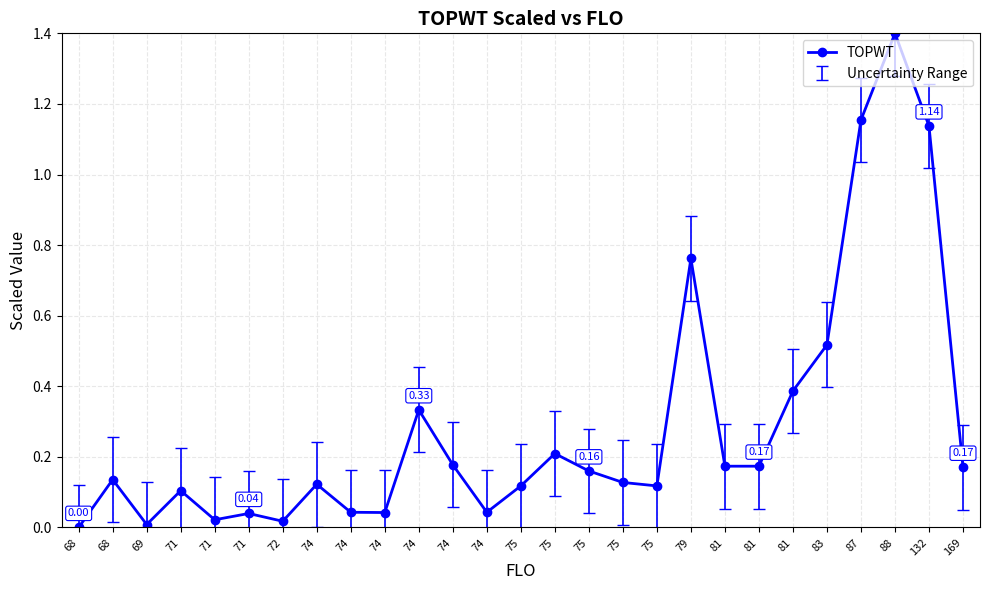

How many data points does each series have?

27